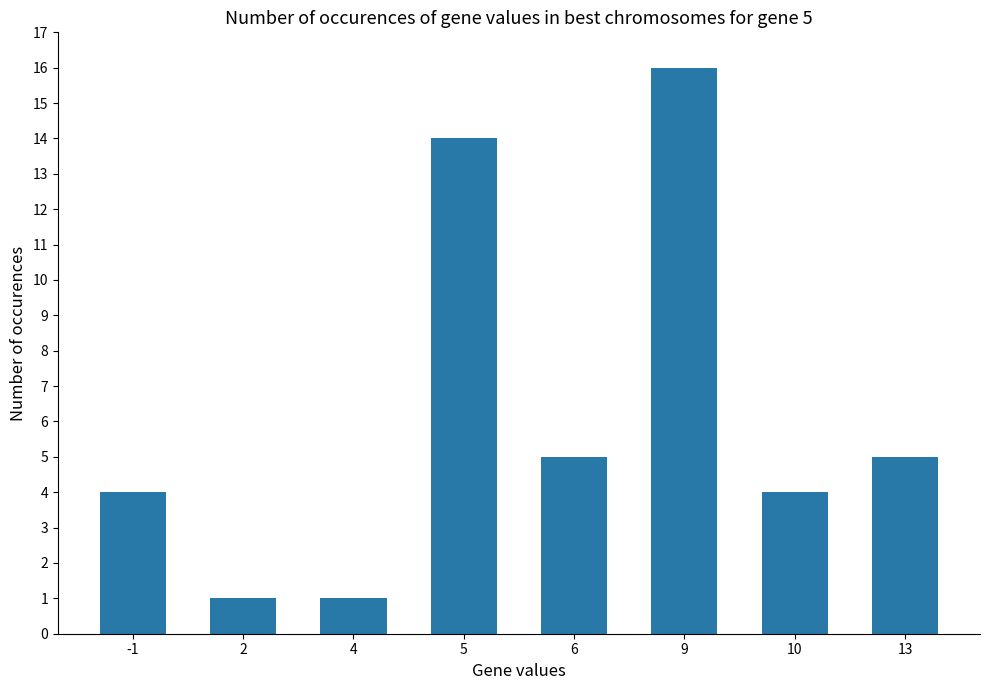

Where does the data first go above 5?

5